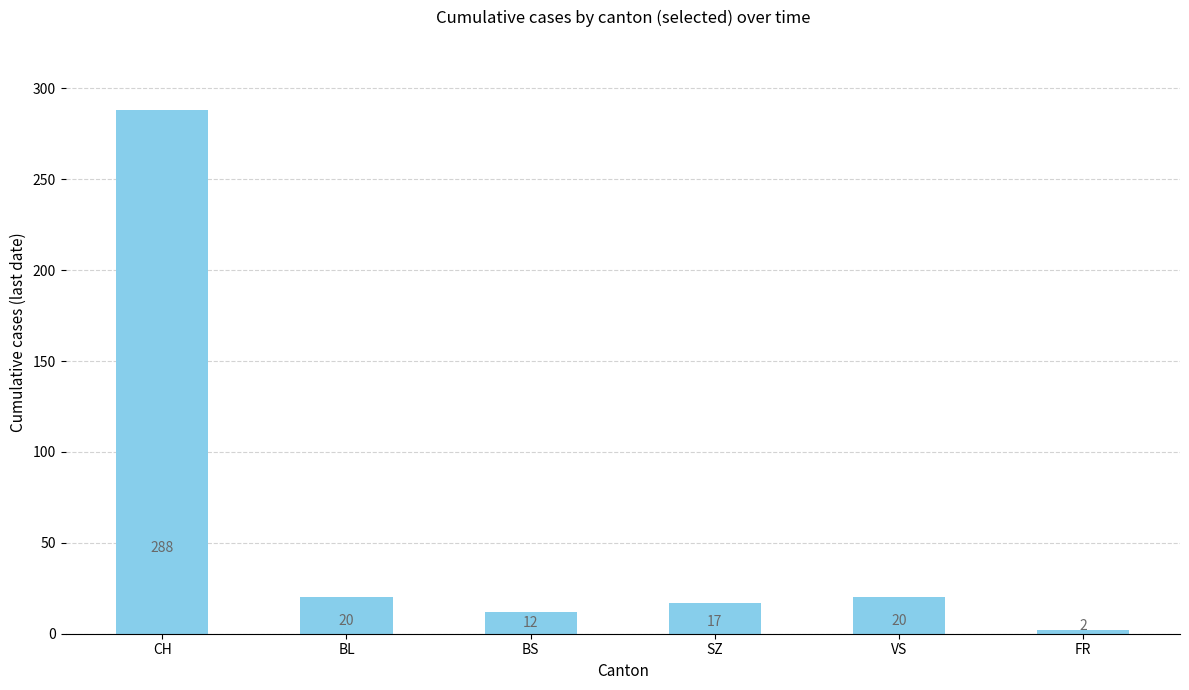

What is the value of the 3rd bar from the left?

12